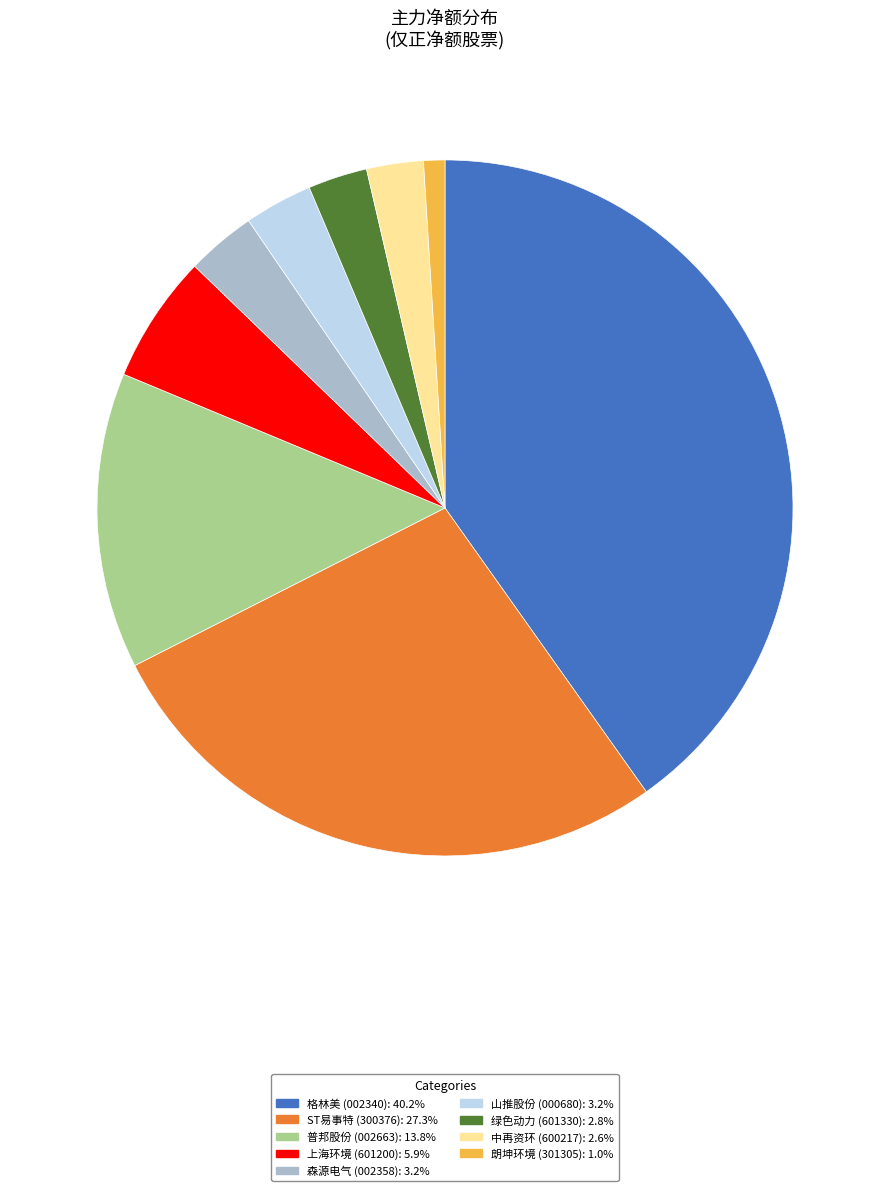

Does 中再资环 represent more than half of the total?

No